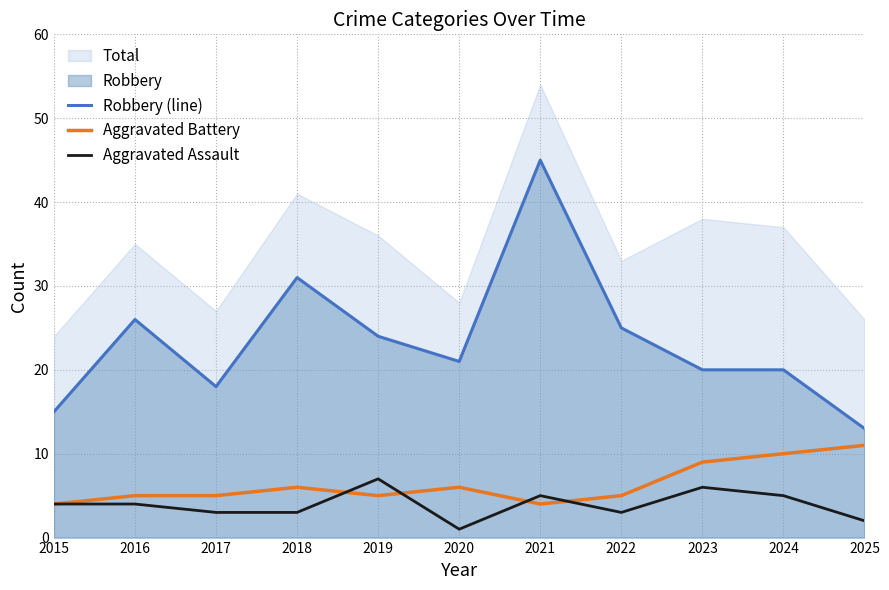

The value of Aggravated Battery at 2017 is 1. True or false?

False